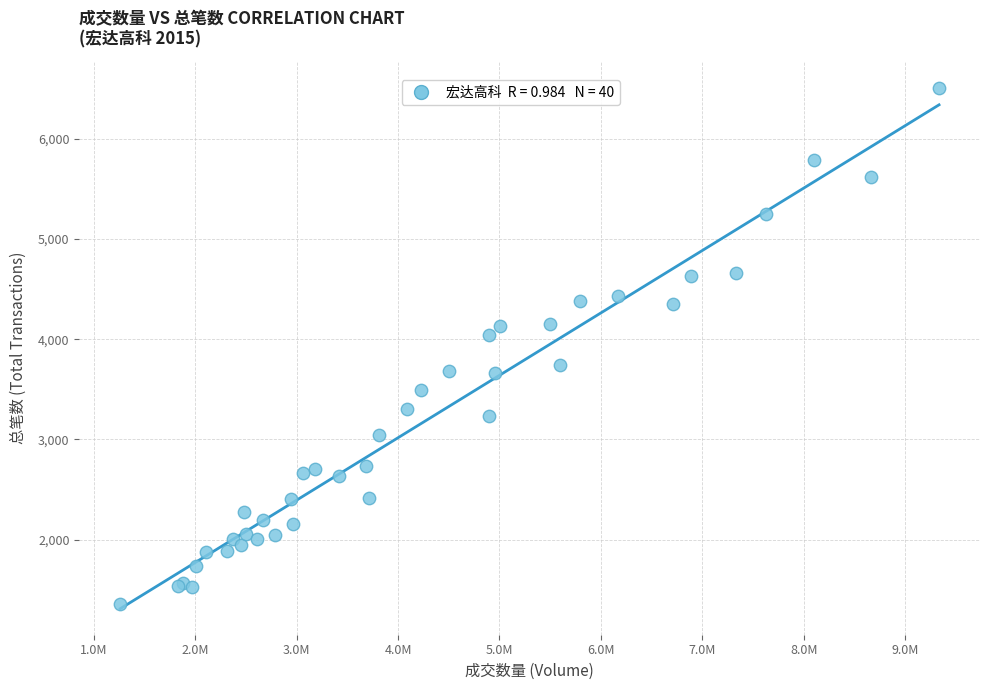

What Y value in the scatter plot is closest to 3936?

4039